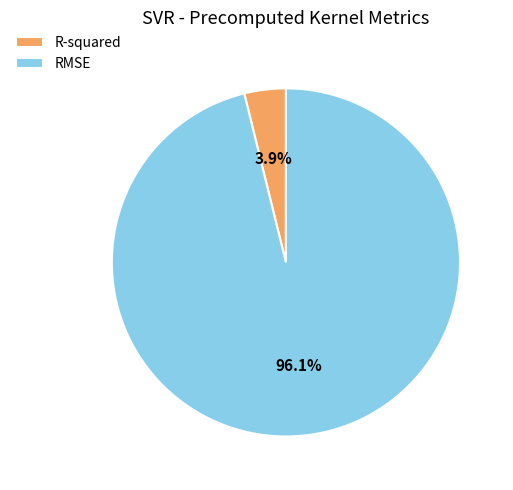

Which slice is the largest?

RMSE